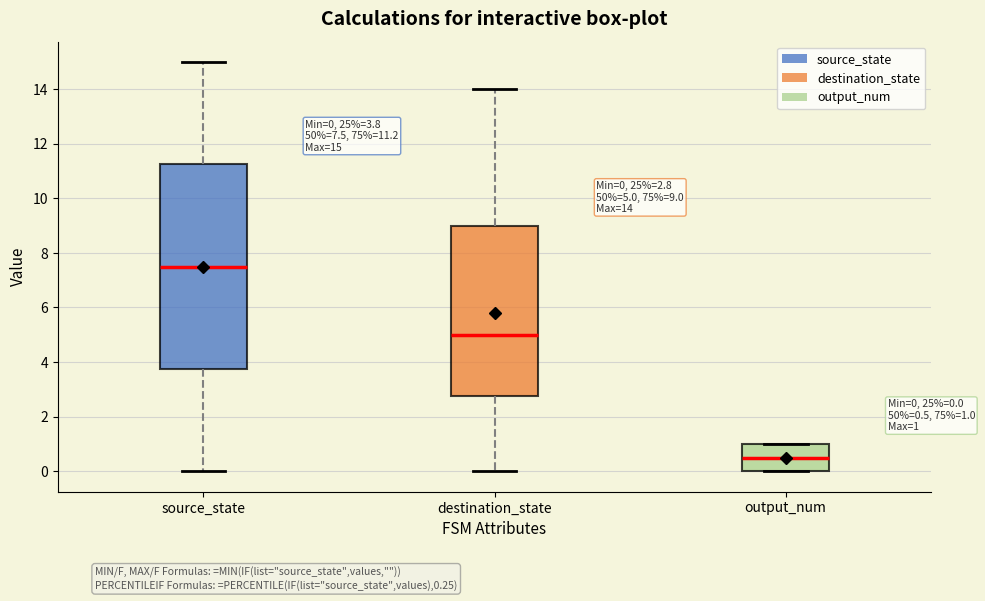

Which box has the highest median line?

source_state